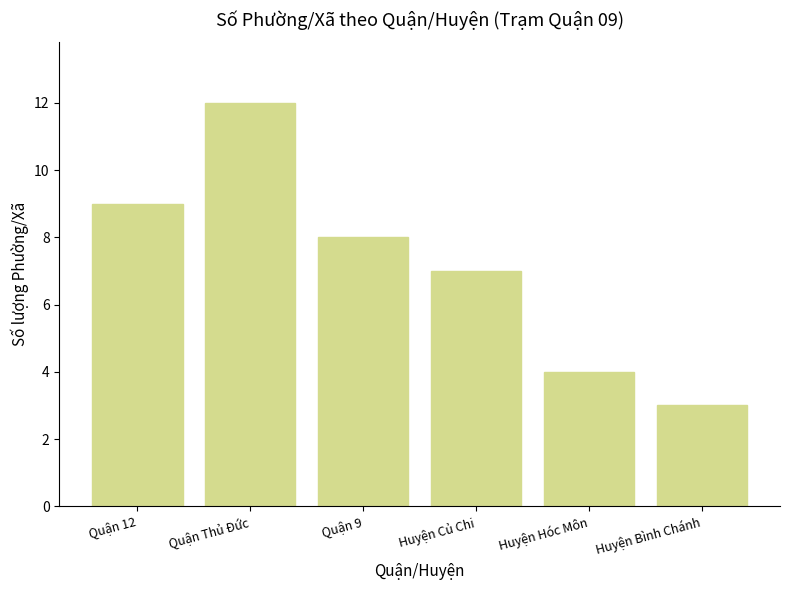

What is the smallest value displayed?

3